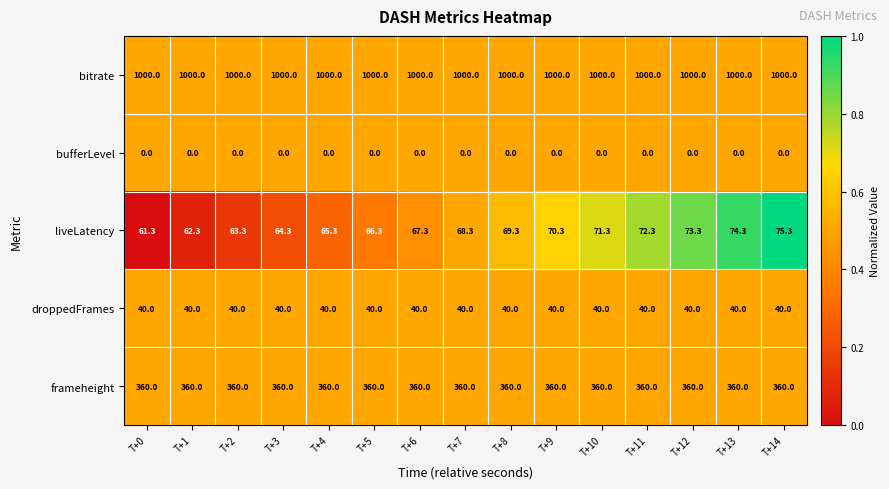

How many categories are shown in the chart?

15